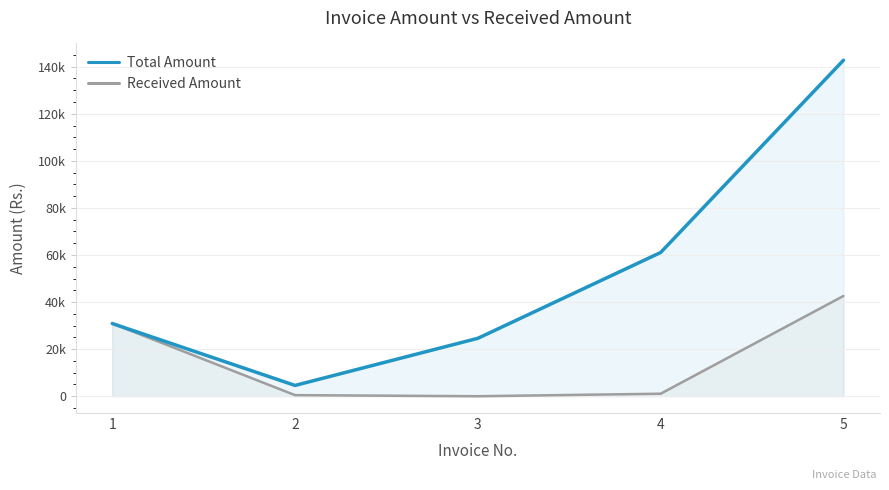

Which has a higher value, 2 or 1?

1